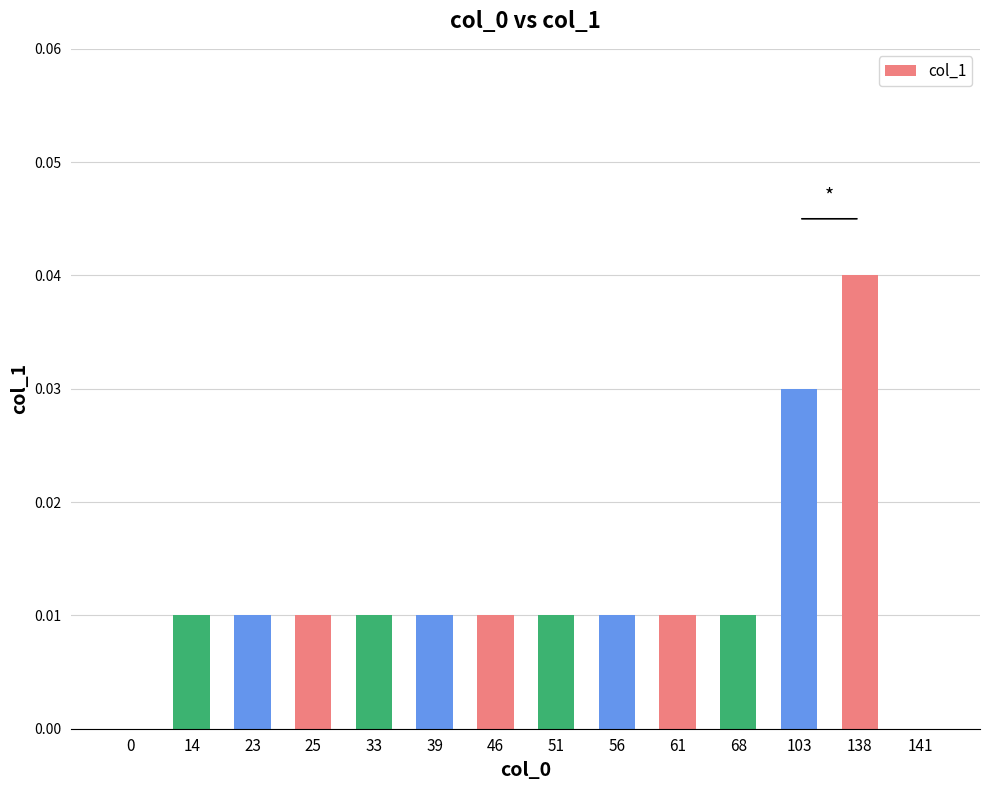

How many values are between 0 and 1?

14